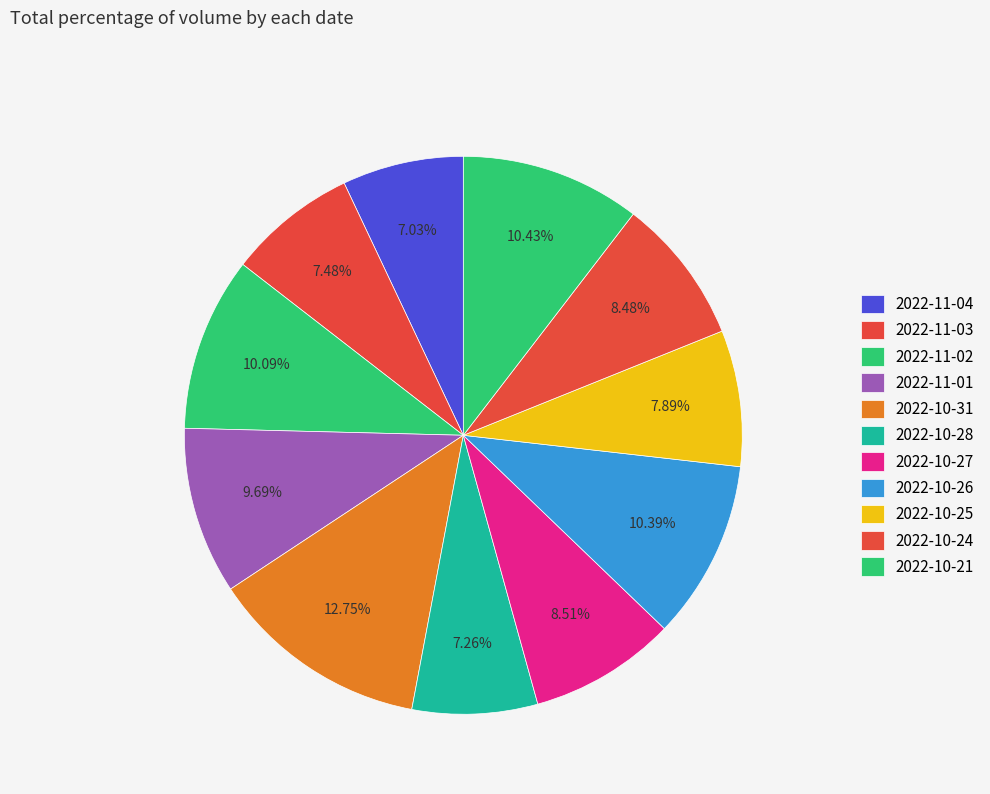

How many segments does this pie chart have?

11